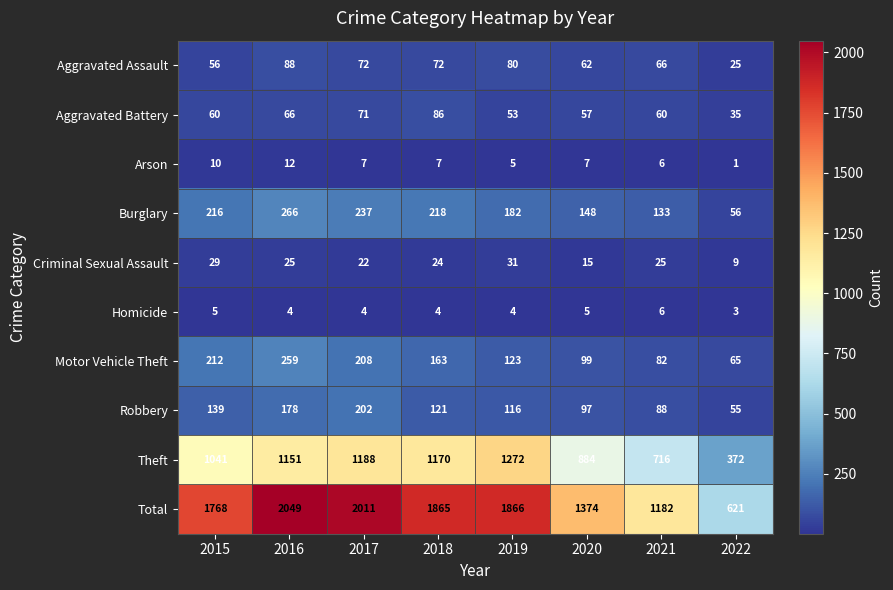

What is the sum of the Robbery values at 2022 and 2016?

233